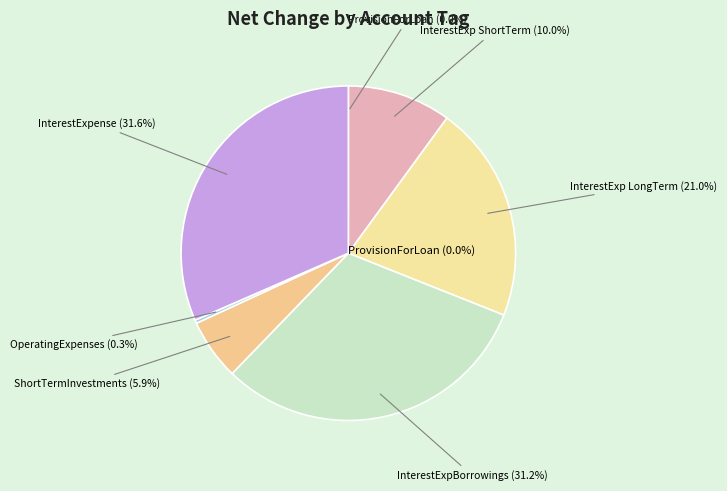

Rank the categories by value from lowest to highest.

ProvisionForLoanLeaseAndOtherLosses (account 1103), OperatingExpenses (account 1112), ShortTermInvestments (account 281), InterestExpenseShortTermBorrowings (account 1466), InterestExpenseLongTermDebt (account 1588), InterestExpenseBorrowings (account 1158), InterestExpense (account 1709)